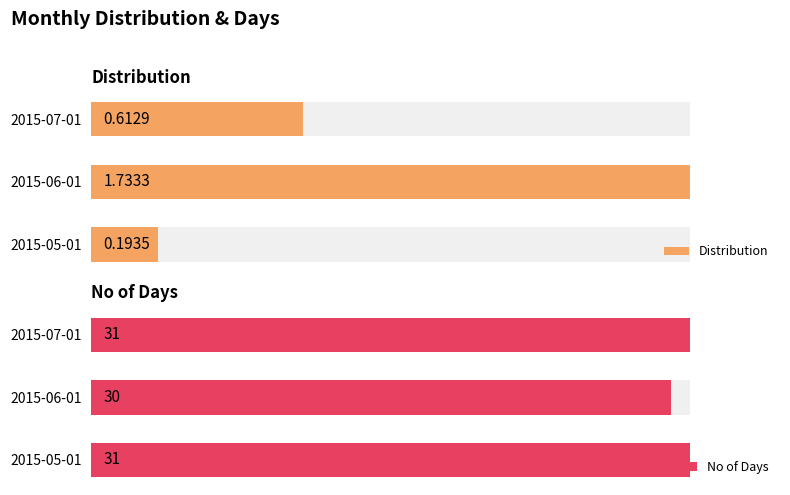

What is the value of the Distribution bar at the 1st from the left?

0.2